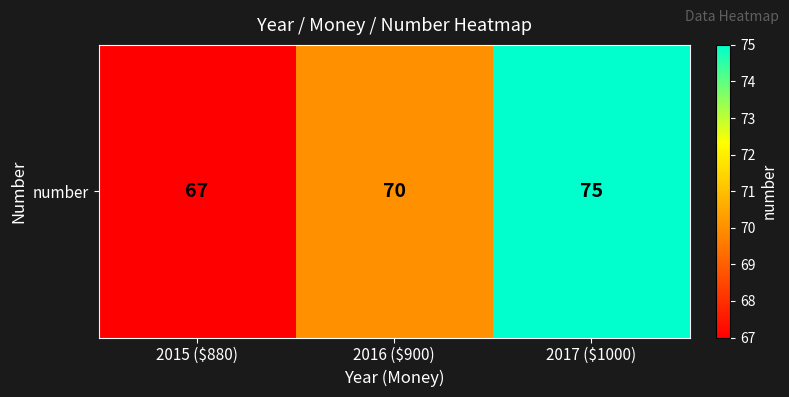

How many values exceed 70?

1